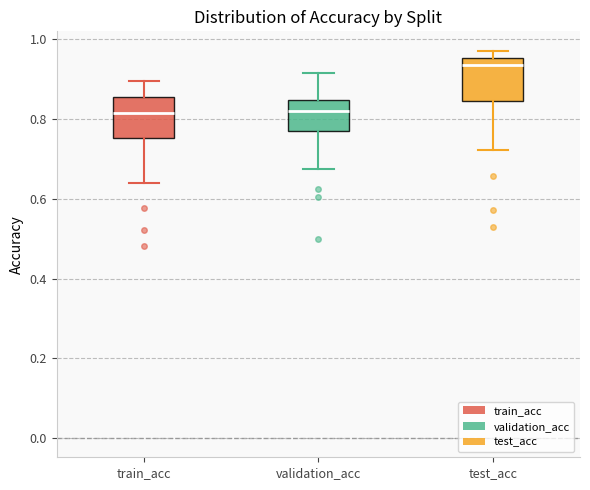

Reading left to right, transcribe this box plot: for each box, give where its median line is, the range the box spans, and where its two whiskers end, as read against the y-axis. The values are not printed on the chart, so give them approximately, as read against the axis.

train_acc: median 0.82, box 0.76 to 0.86, whiskers 0.64 to 0.90
validation_acc: median 0.82, box 0.76 to 0.84, whiskers 0.68 to 0.92
test_acc: median 0.94, box 0.84 to 0.96, whiskers 0.72 to 0.98